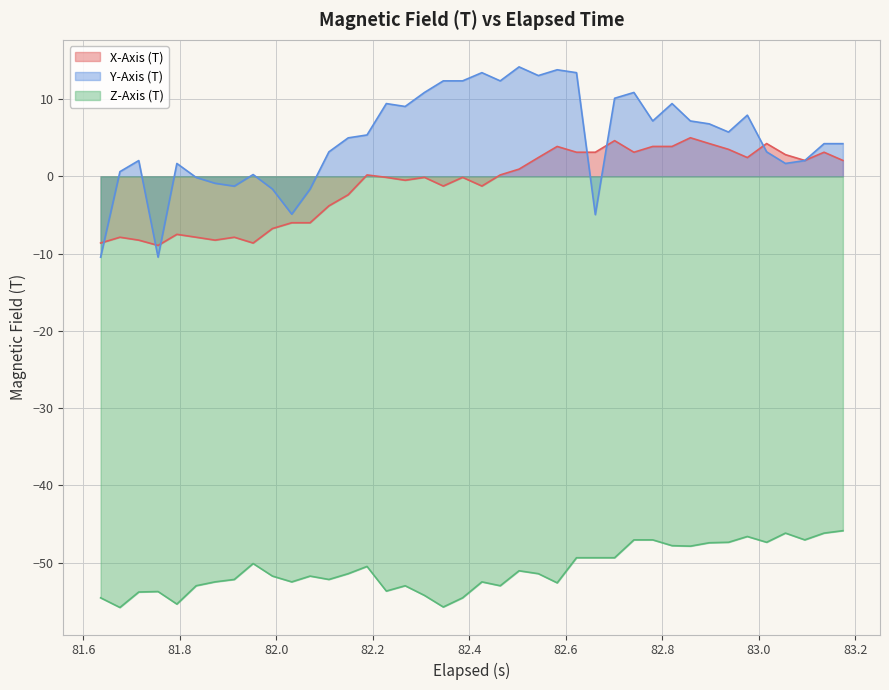

What is the lowest value of the X-Axis (T) series?

-8.9